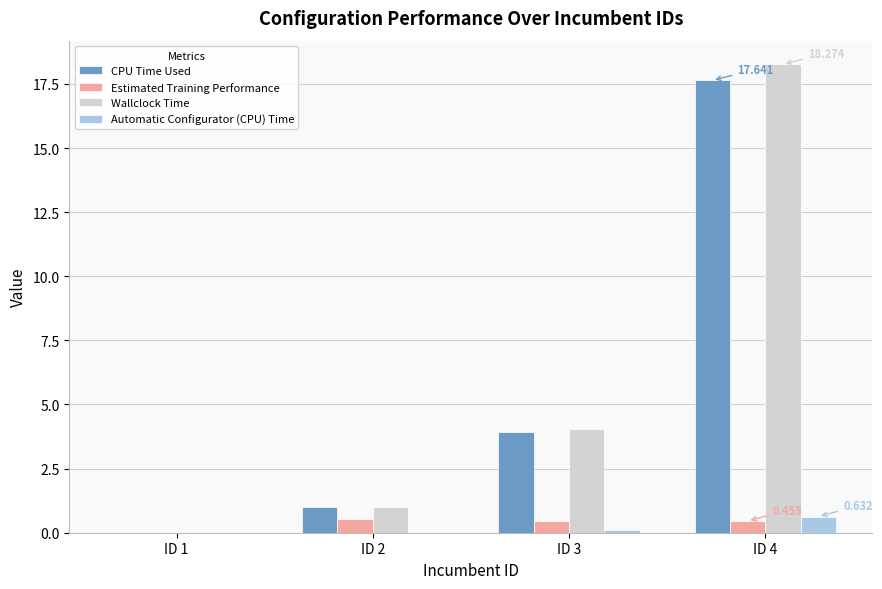

How many data points in Wallclock Time are above 4?

2